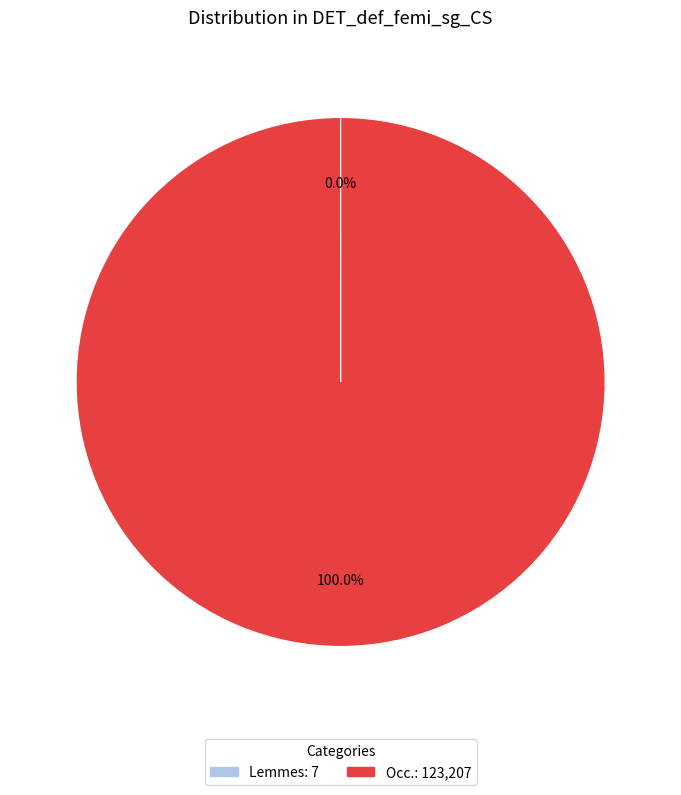

Which category accounts for the majority?

Occ.